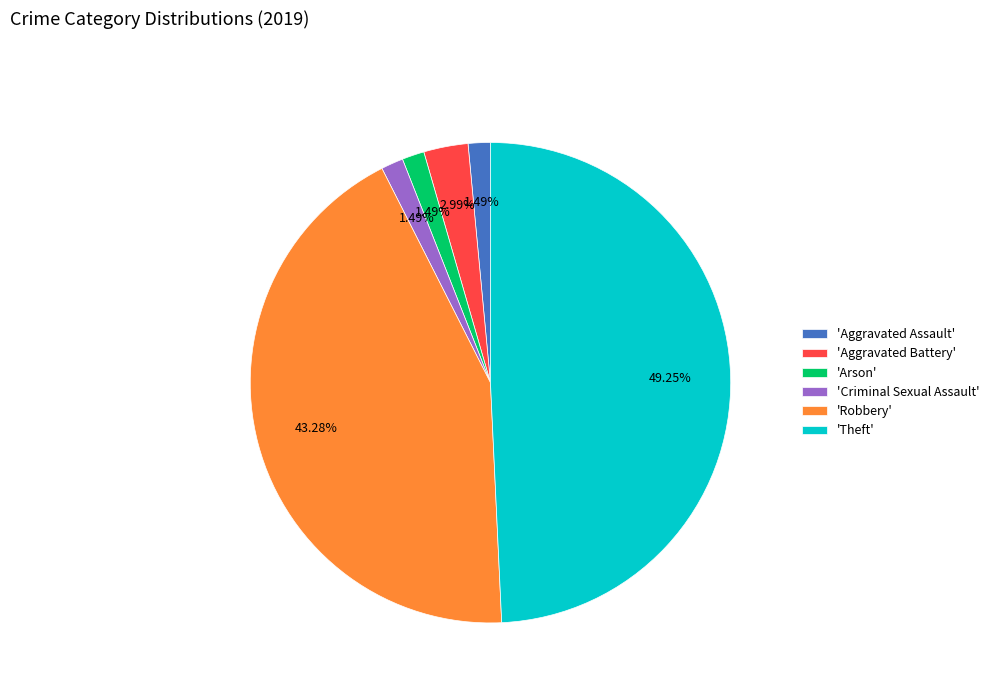

Which category has the biggest portion of the pie?

'Theft'